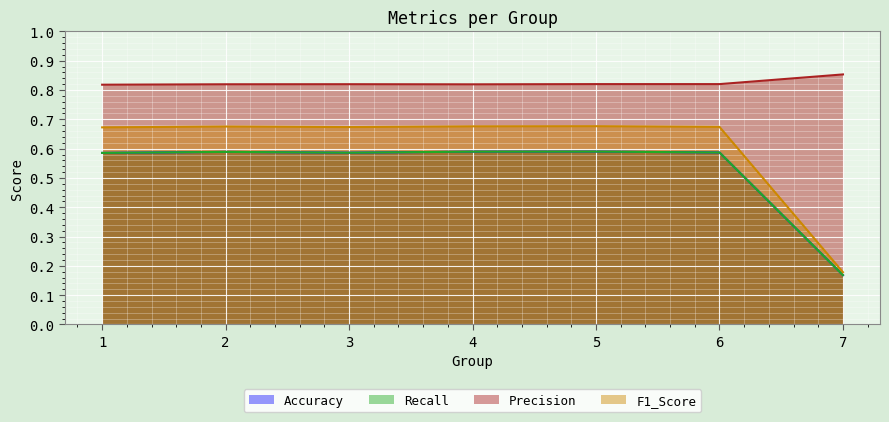

Reading right to left, what are all the values shown in this chart?

Accuracy: 0.2	0.6	0.6	0.6	0.6	0.6	0.6
Recall: 0.2	0.6	0.6	0.6	0.6	0.6	0.6
Precision: 0.9	0.8	0.8	0.8	0.8	0.8	0.8
F1_Score: 0.2	0.7	0.7	0.7	0.7	0.7	0.7